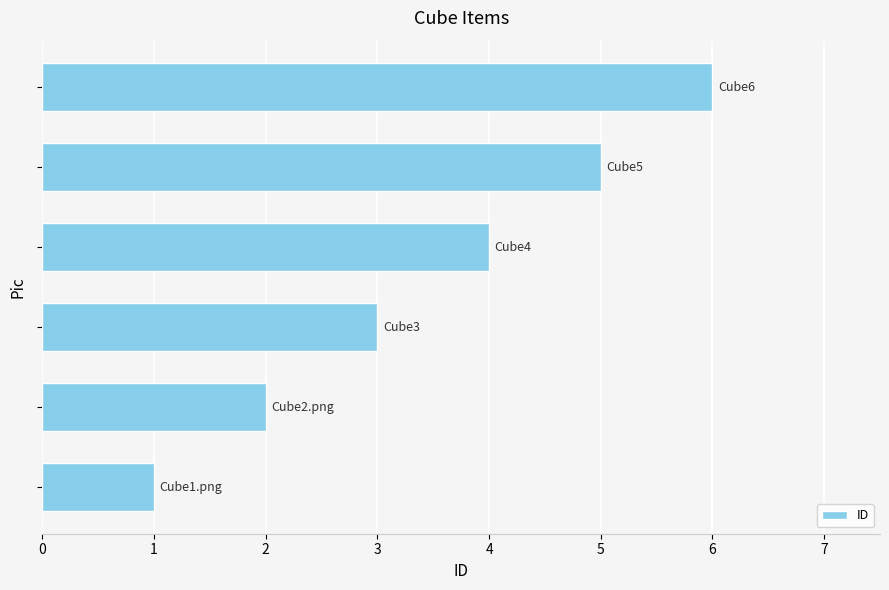

What is the greatest value displayed?

6